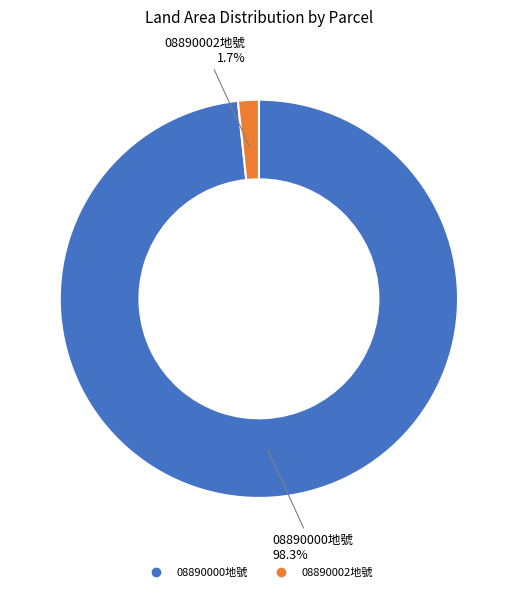

Does any single category account for the majority?

Yes